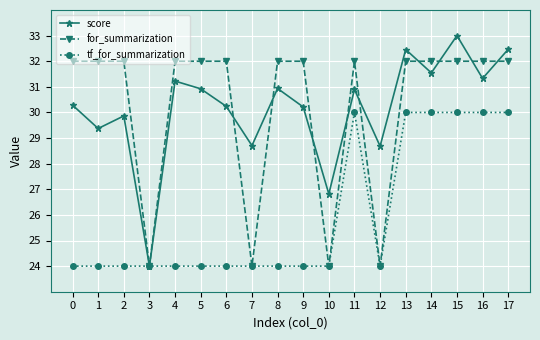

What is the difference between the maximum and minimum values in the score series?

9.0